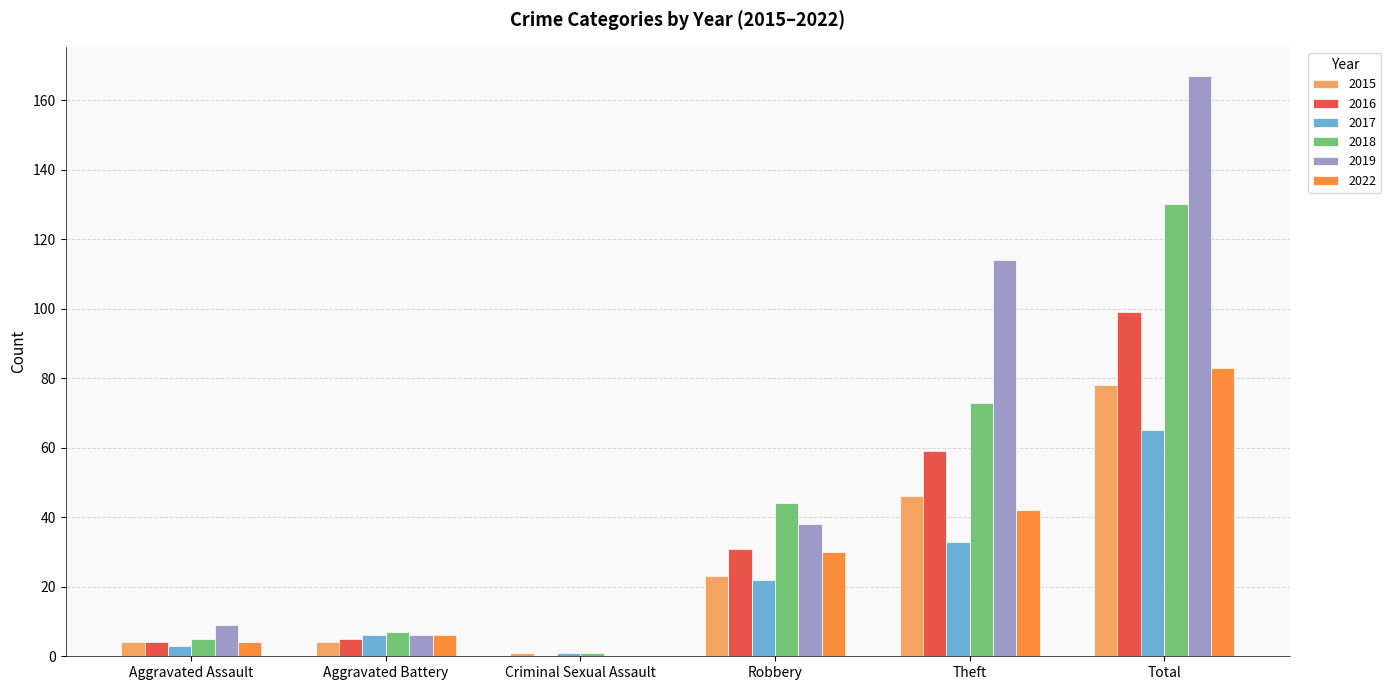

At which label is 2016 closest to 49?

Theft